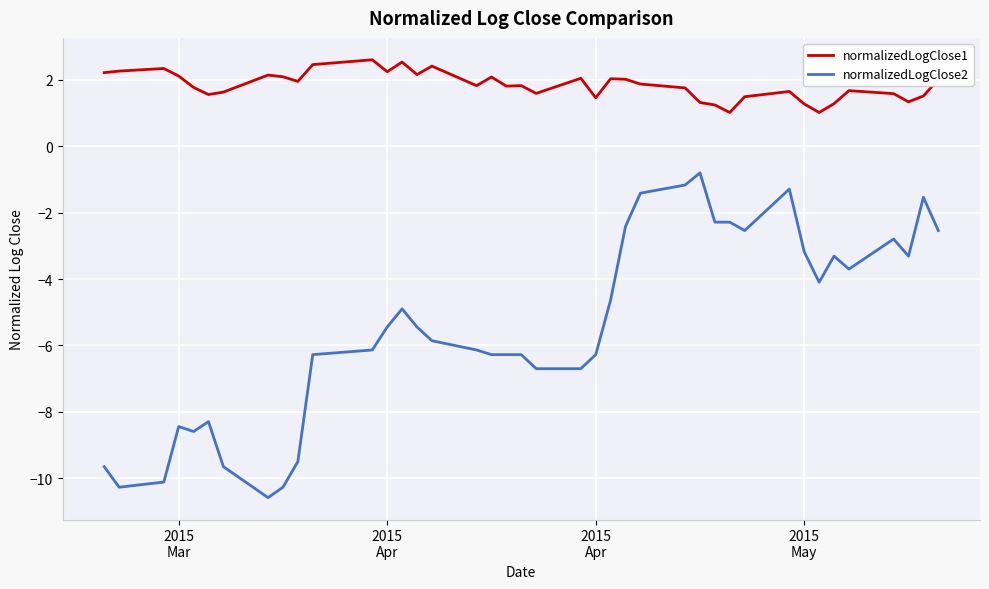

How many distinct data groups are displayed?

2